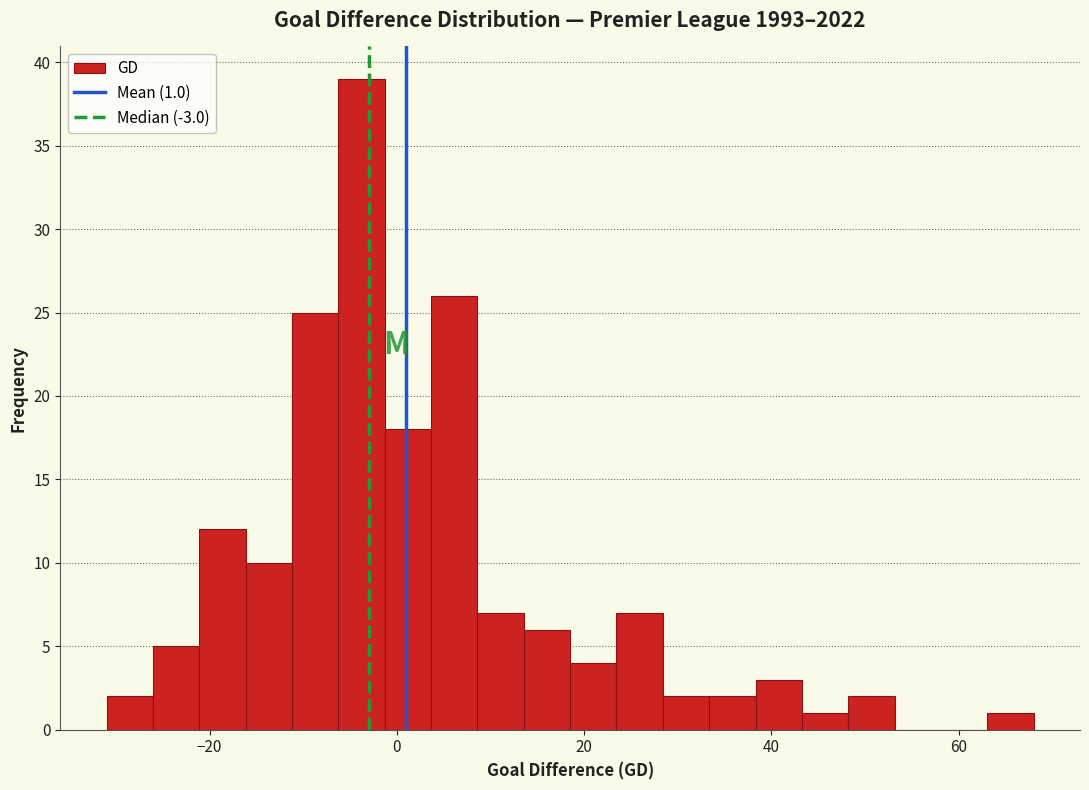

Read against the x-axis, roughly where is the centre of the tallest bar?

-4